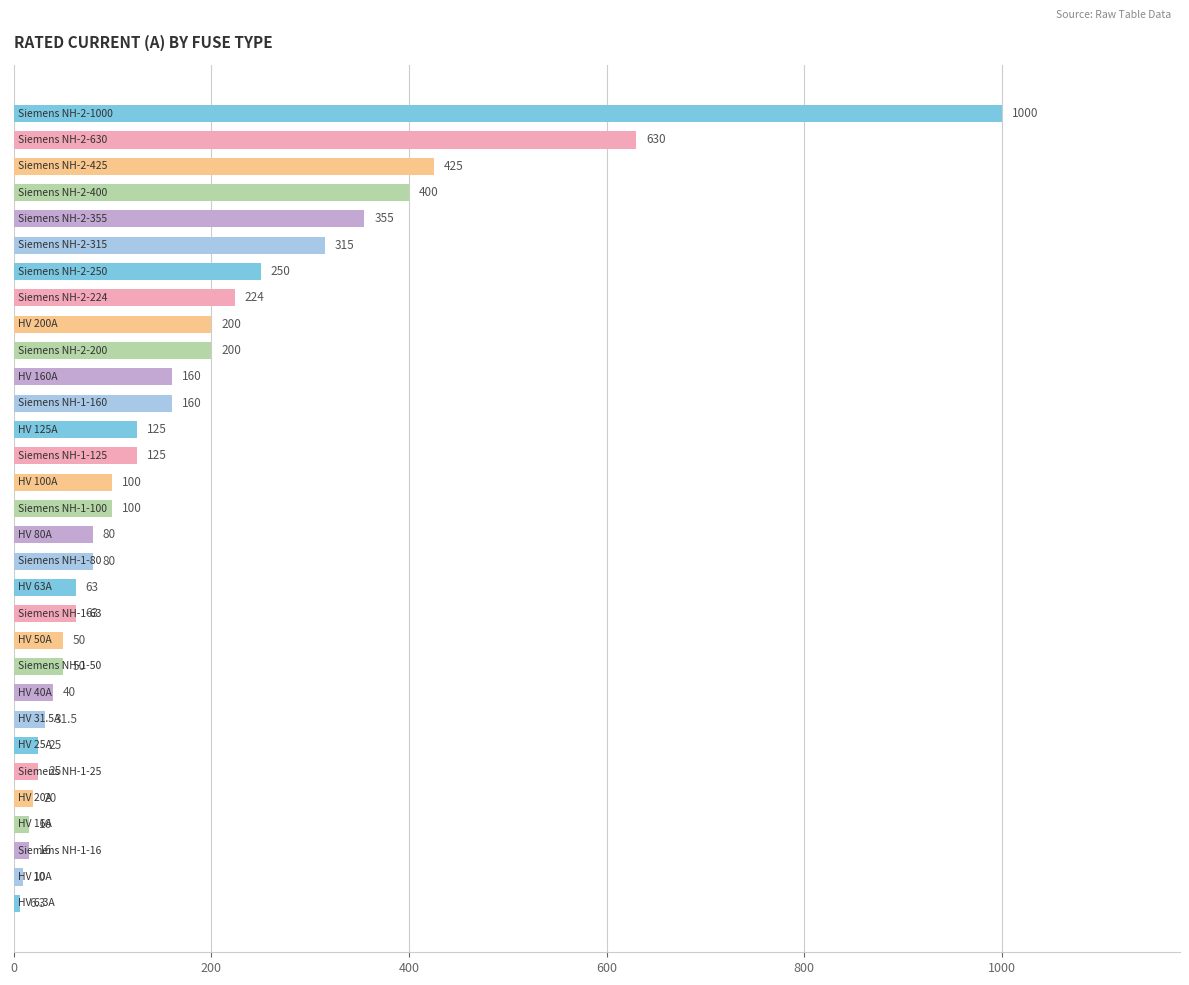

What is the smallest value displayed?

6.3